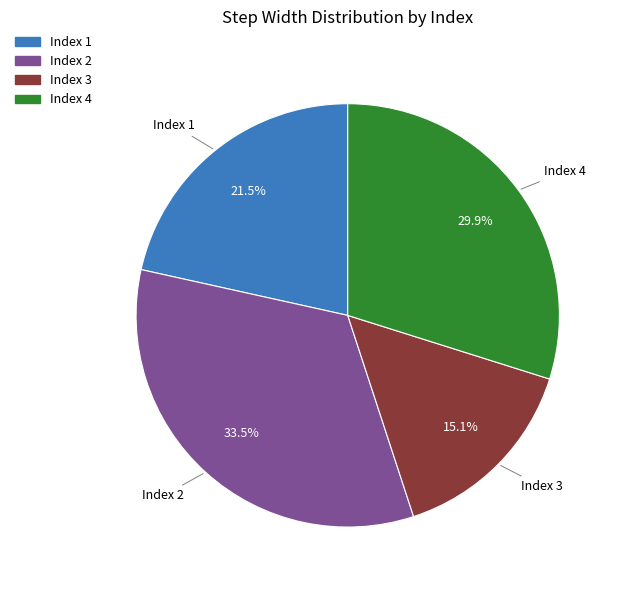

Which slice is the smallest?

Index 3